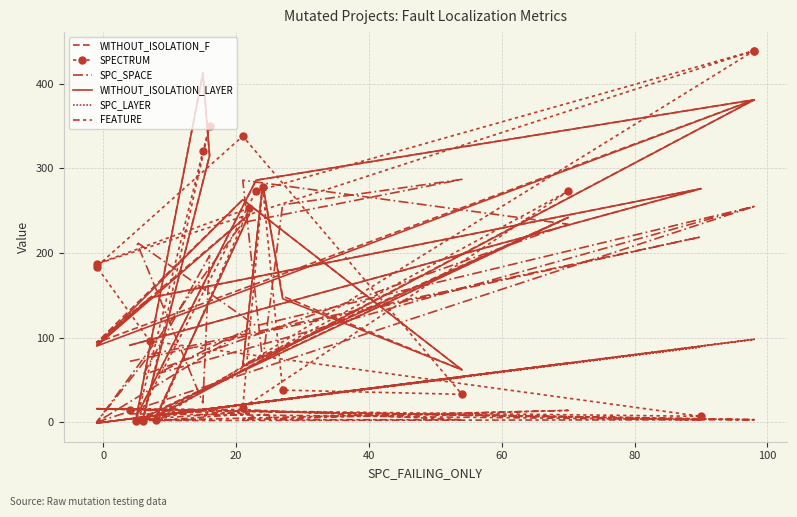

At how many categories does at least one series exceed 104?

17